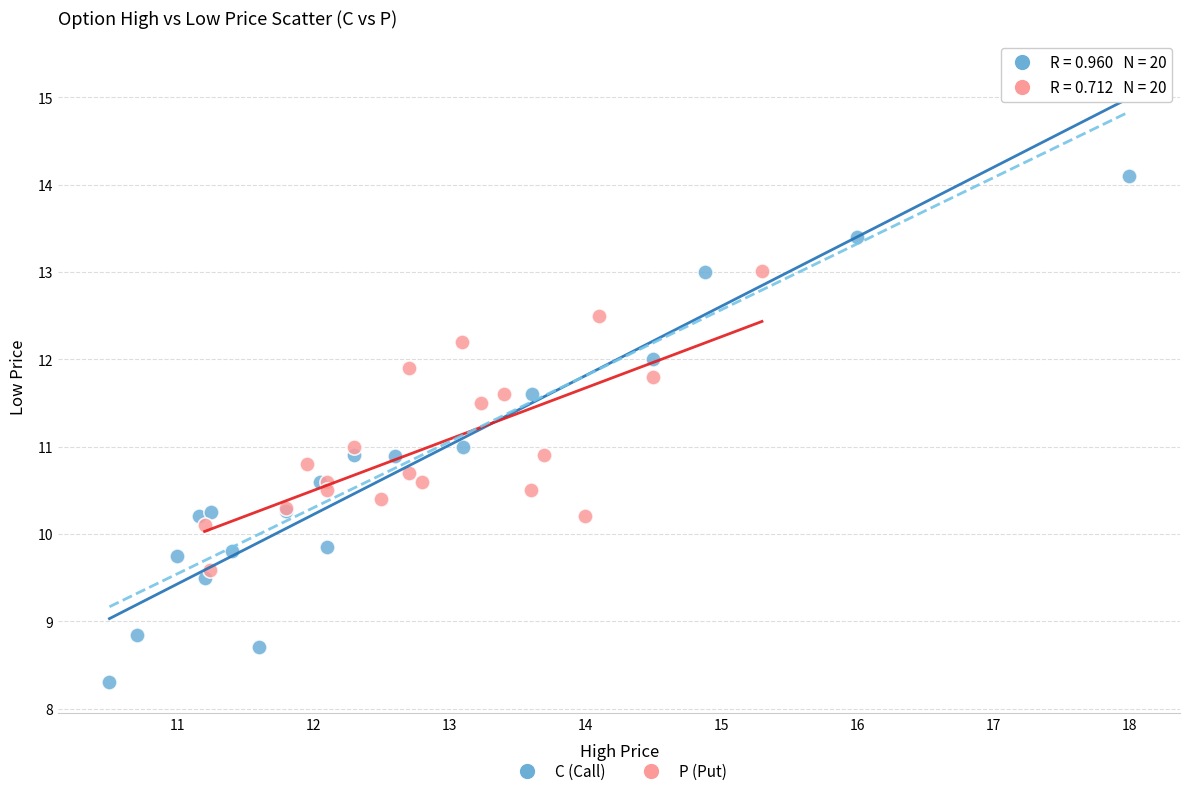

Which series has the largest Y range (max minus min)?

C (Call)